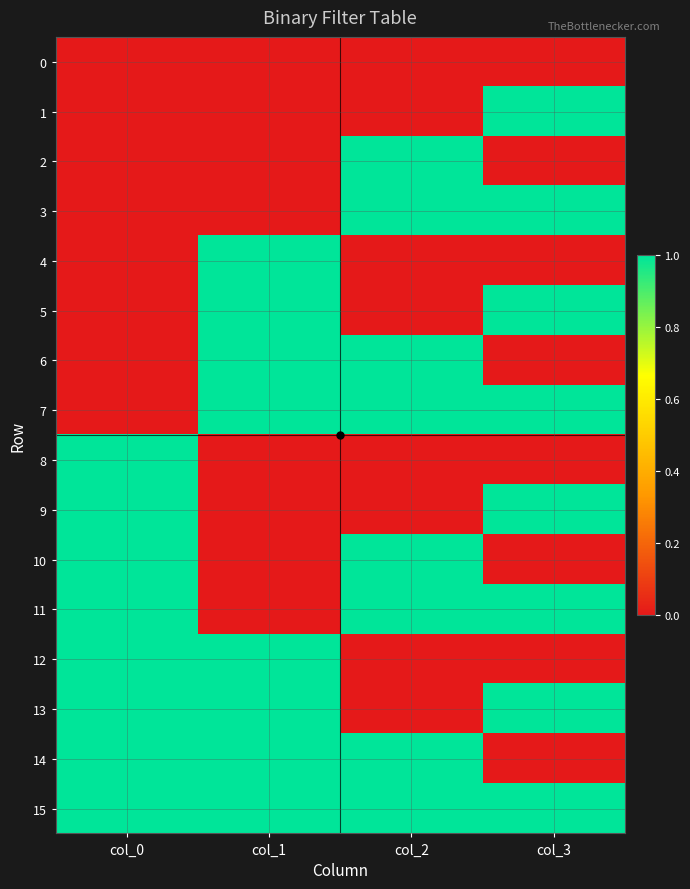

Rank the series at col_3 from highest to lowest value.

1, 3, 5, 7, 9, 11, 13, 15, 0, 2, 4, 6, 8, 10, 12, 14